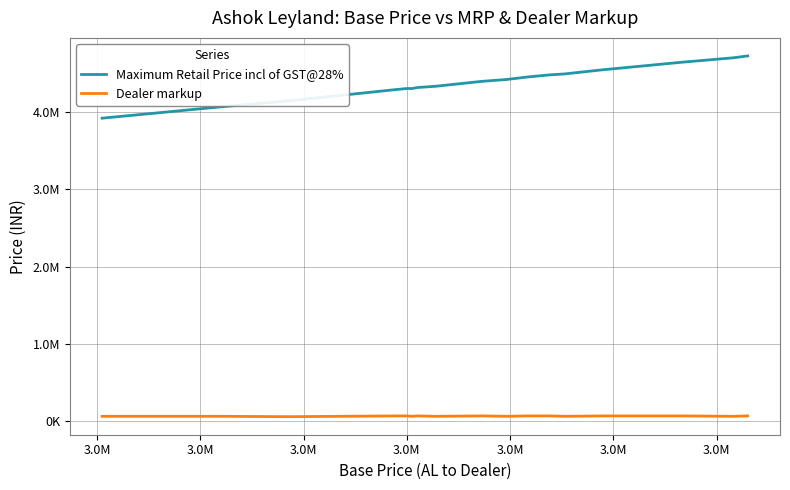

How many lines are shown in the chart?

2